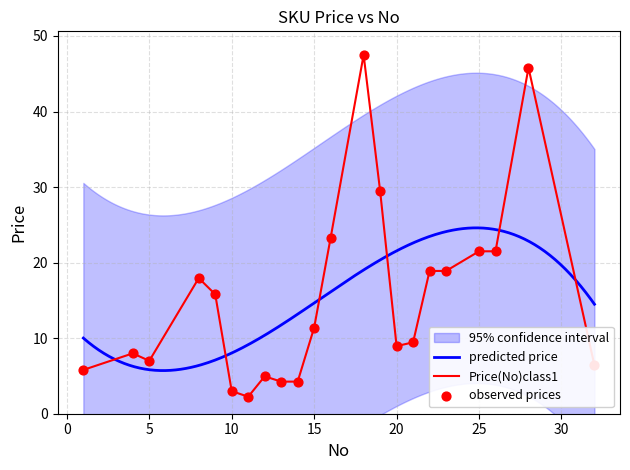

What is the change in value from 15 to 16?

+11.9